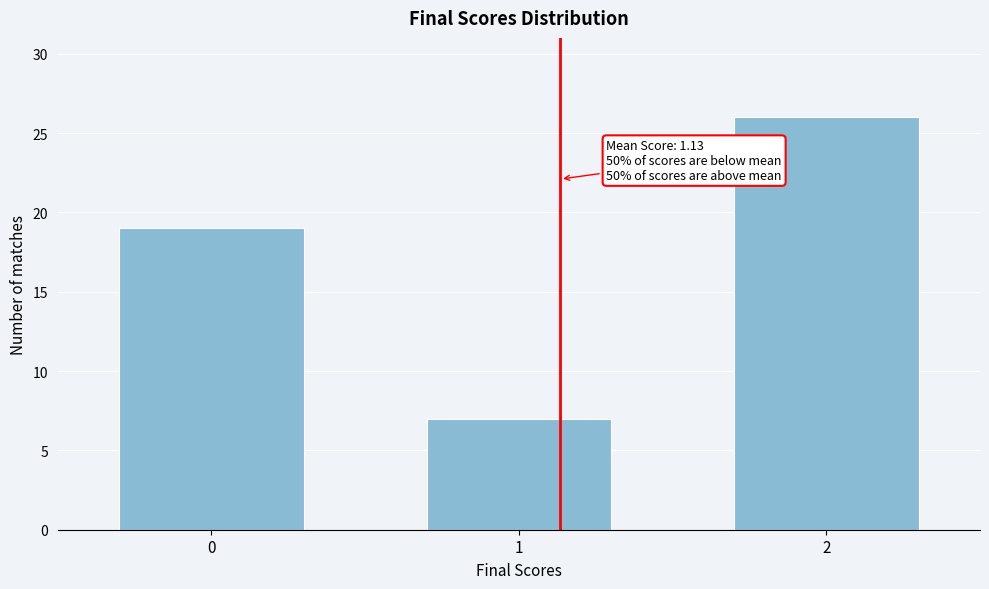

Reading left to right, list all the values displayed in this chart.

19	7	26